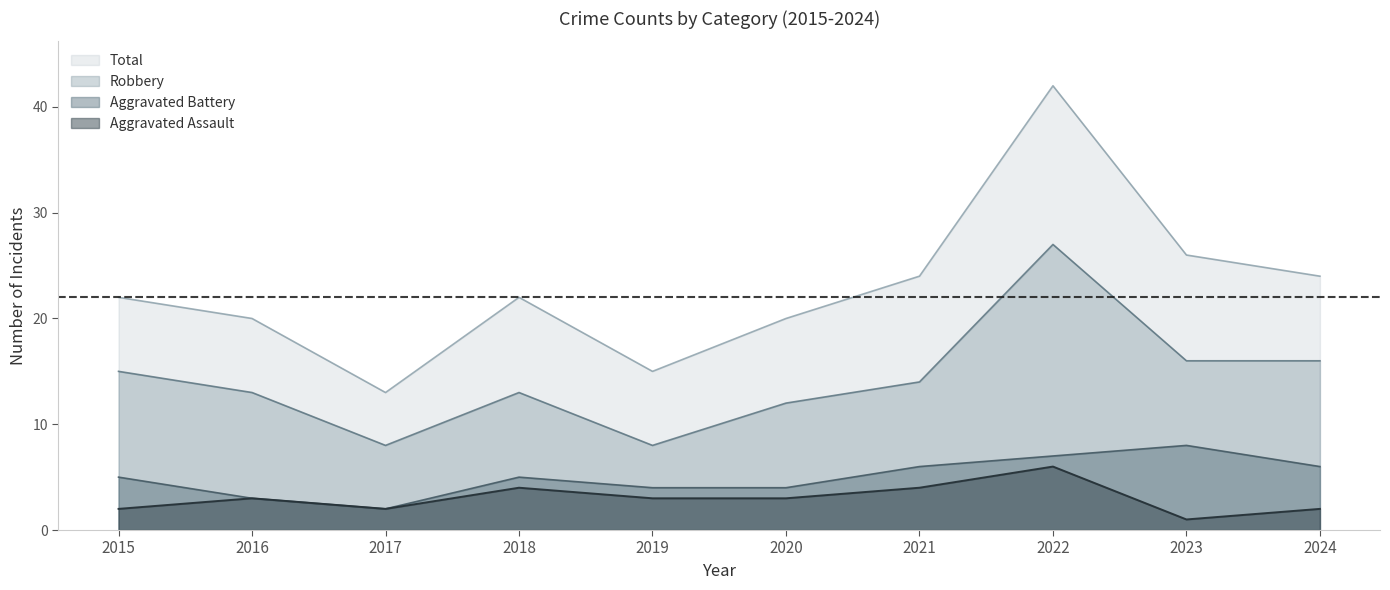

Rank the series by their maximum value, from lowest to highest.

Aggravated Assault, Aggravated Battery, Robbery, Total